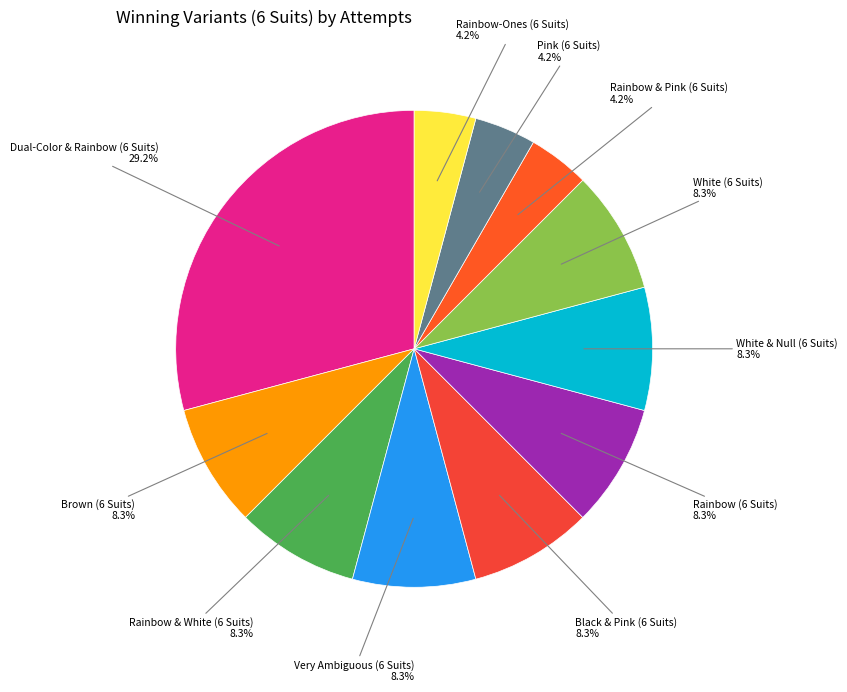

Which slice is the smallest?

Rainbow & Pink (6 Suits)